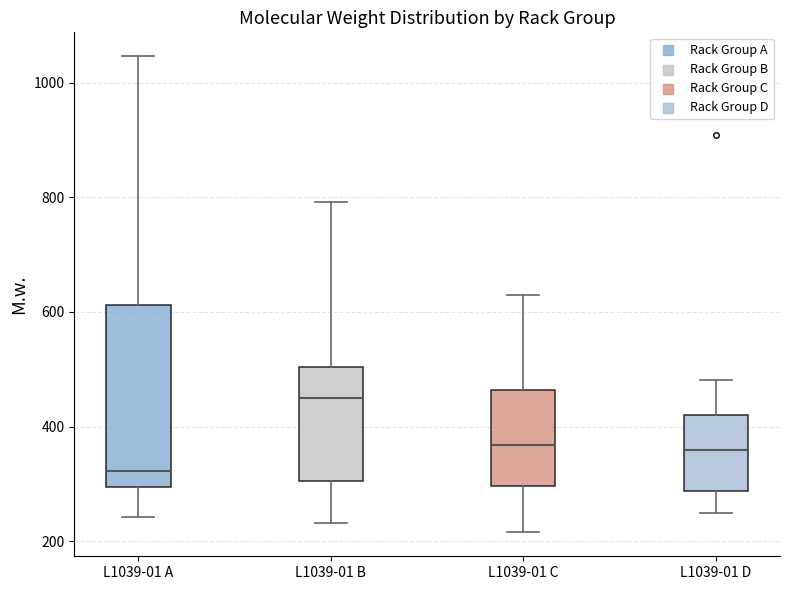

Reading left to right, transcribe this box plot: for each box, give where its median line is, the range the box spans, and where its two whiskers end, as read against the y-axis. The values are not printed on the chart, so give them approximately, as read against the axis.

L1039-01 A: median 320, box 300 to 620, whiskers 240 to 1040
L1039-01 B: median 460, box 300 to 500, whiskers 240 to 800
L1039-01 C: median 360, box 300 to 460, whiskers 220 to 620
L1039-01 D: median 360, box 280 to 420, whiskers 240 to 480